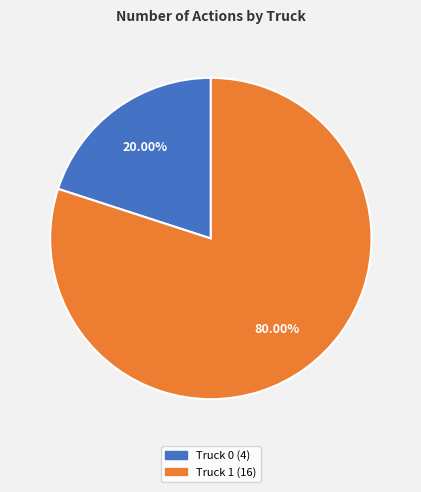

What percentage do Truck 1 and Truck 0 together represent?

100.0%